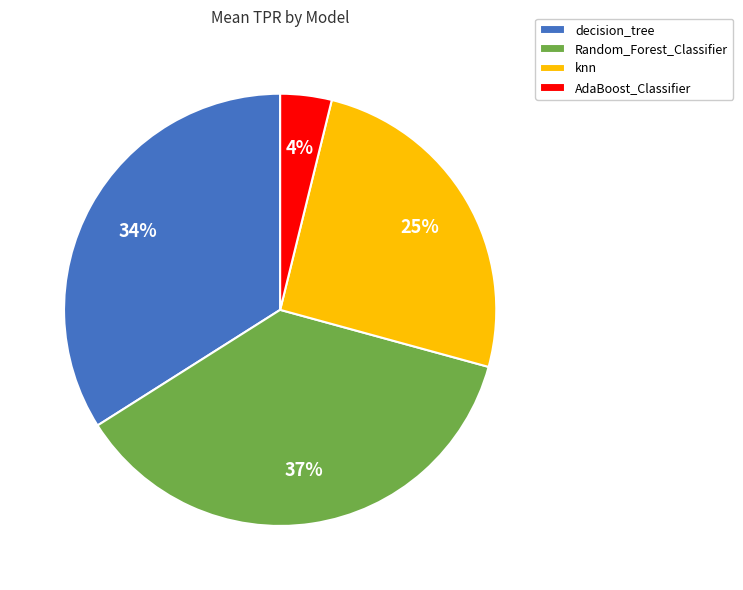

Which has a higher value, decision_tree or knn?

decision_tree